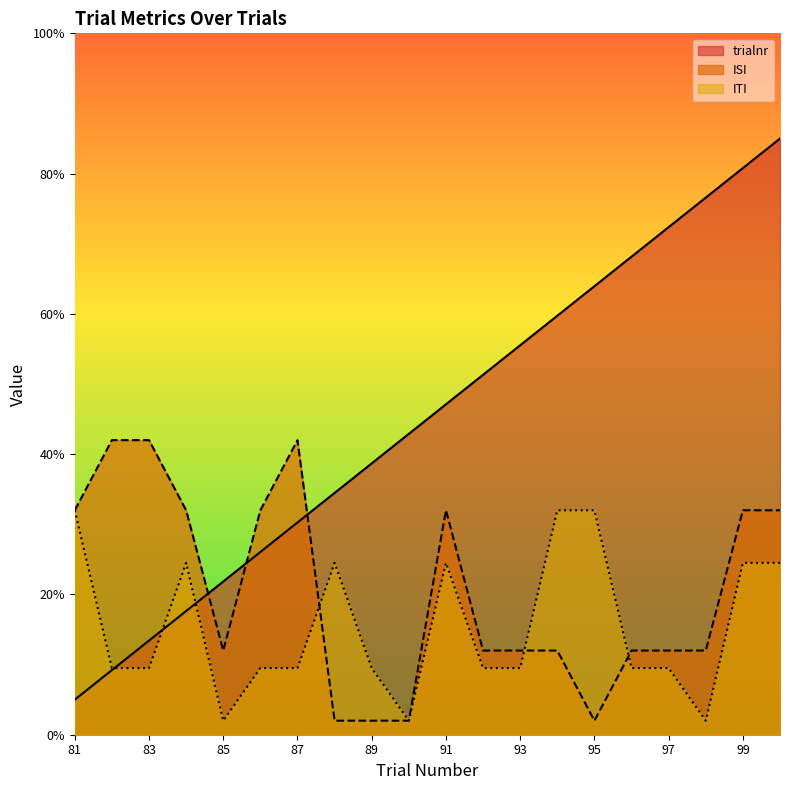

Reading left to right, what are all the values shown in this chart?

trialnr: 5.0	9.2	13.4	17.6	21.8	26.1	30.3	34.5	38.7	42.9	47.1	51.3	55.5	59.7	63.9	68.2	72.4	76.6	80.8	85.0
ISI: 32.0	42.0	42.0	32.0	12.0	32.0	42.0	2.0	2.0	2.0	32.0	12.0	12.0	12.0	2.0	12.0	12.0	12.0	32.0	32.0
ITI: 32.0	9.5	9.5	24.5	2.0	9.5	9.5	24.5	9.5	2.0	24.5	9.5	9.5	32.0	32.0	9.5	9.5	2.0	24.5	24.5